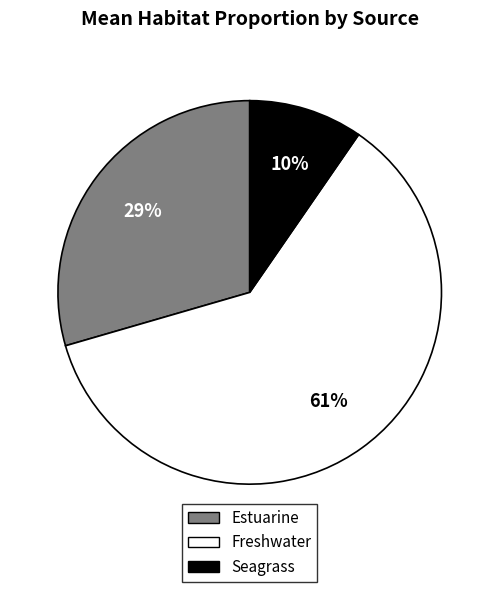

True or false: Estuarine accounts for 43% of the total.

False